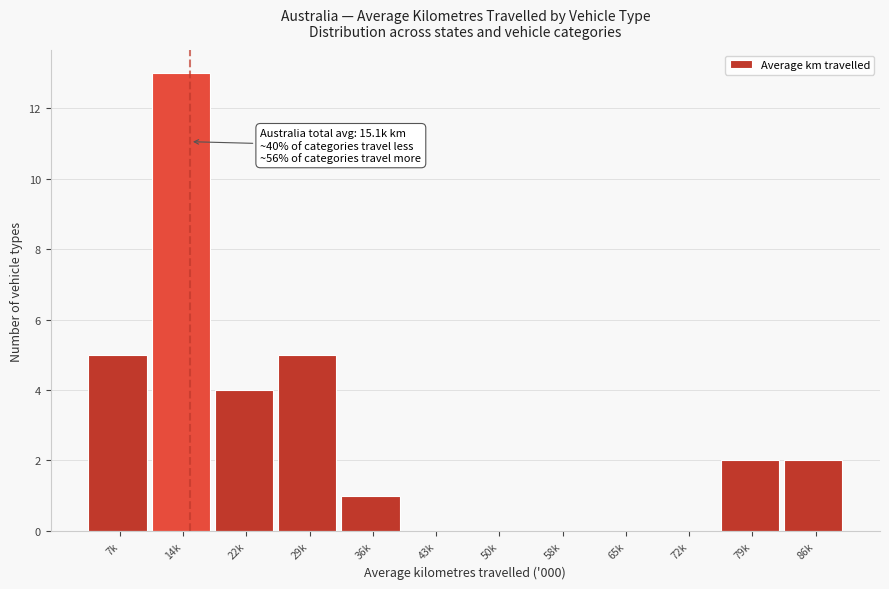

Reading right to left, list all the values displayed in this chart.

86k=2	79k=2	72k=0	65k=0	58k=0	50k=0	43k=0	36k=1	29k=5	22k=4	14k=13	7k=5